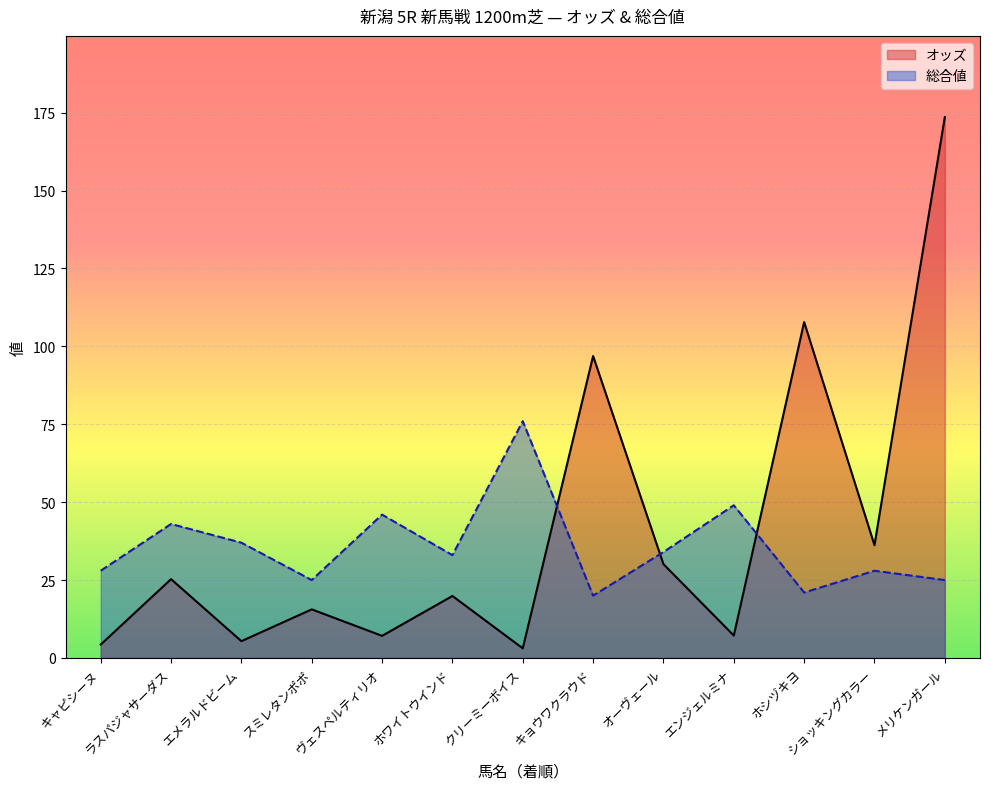

What is the label of the 13th point from the right?

キャピシーヌ